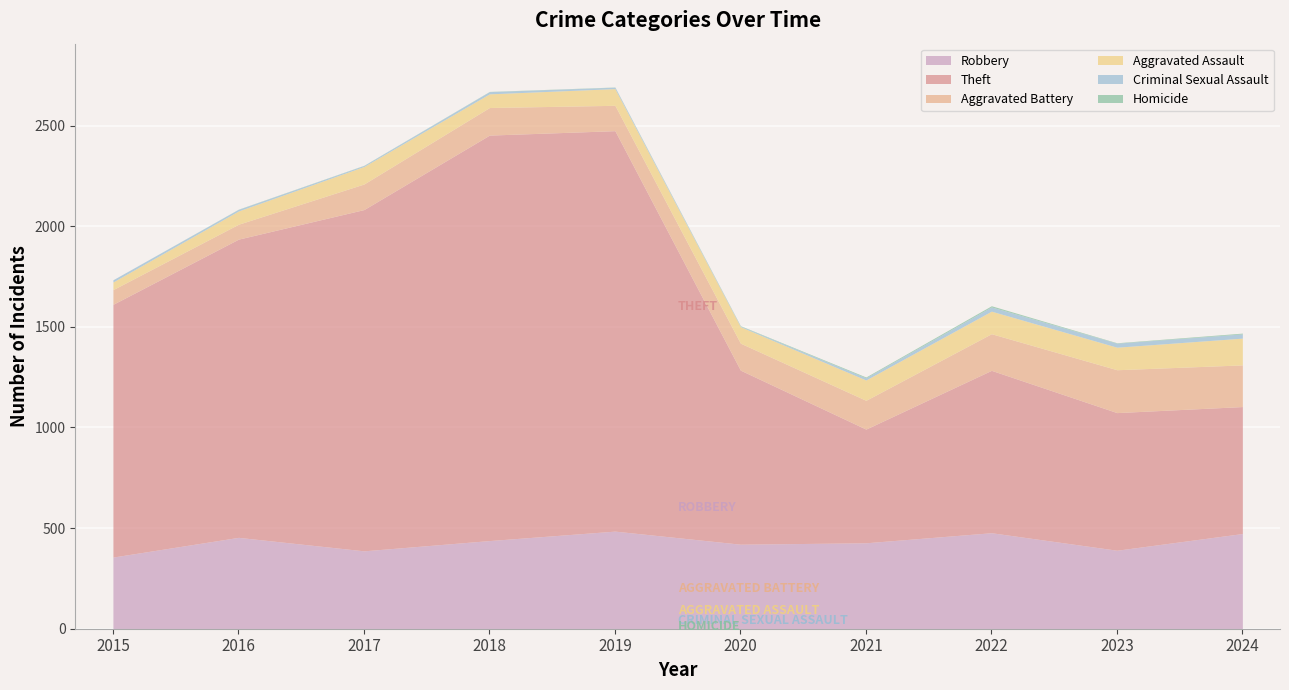

At which label does Robbery reach its minimum?

2015